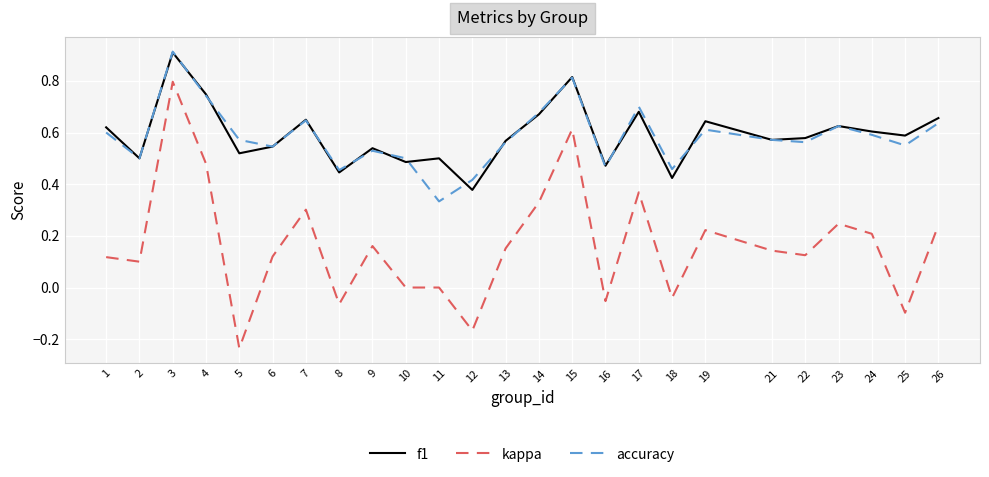

True or false: f1 and kappa cross at least once.

False